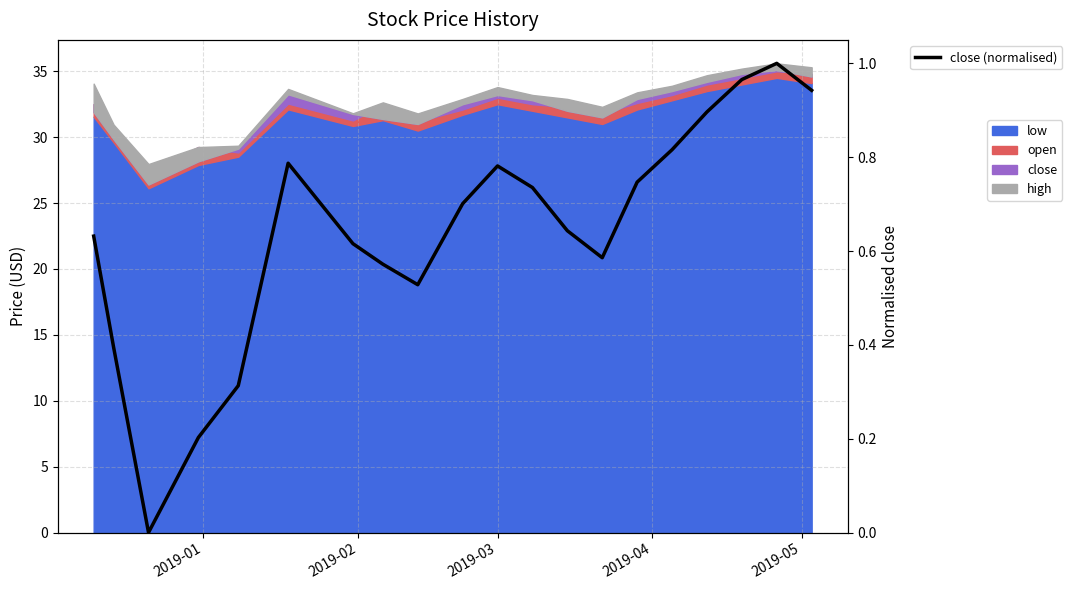

Reading left to right, what are all the values shown in this chart?

0.6	0.4	0.0	0.2	0.3	0.8	0.6	0.6	0.5	0.7	0.8	0.7	0.6	0.6	0.7	0.8	0.9	1.0	1.0	0.9